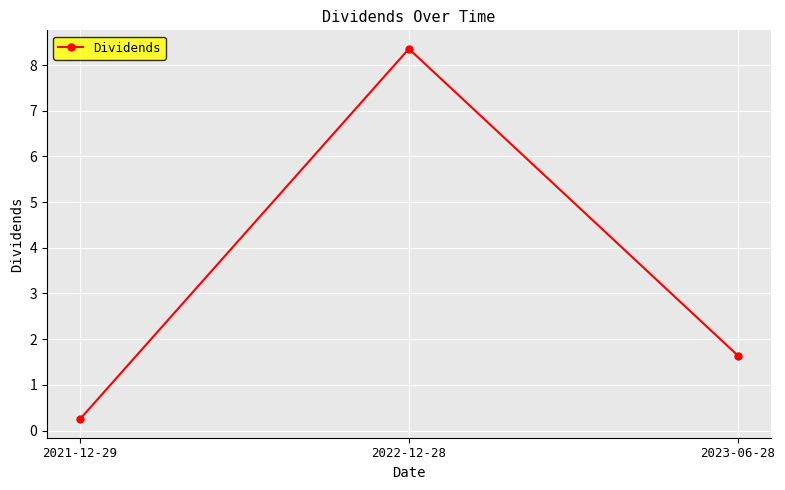

What is the label of the 3rd point from the left?

2023-06-28